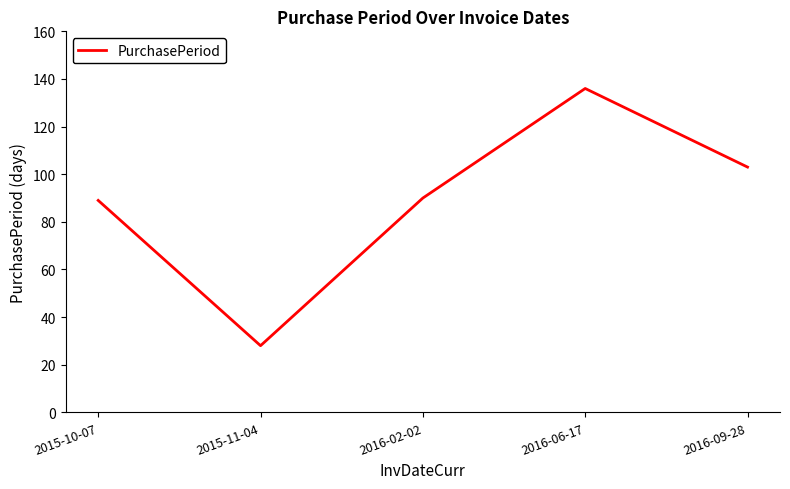

What is the ratio of the value at 2016-02-02 to the value at 2015-11-04?

3.2